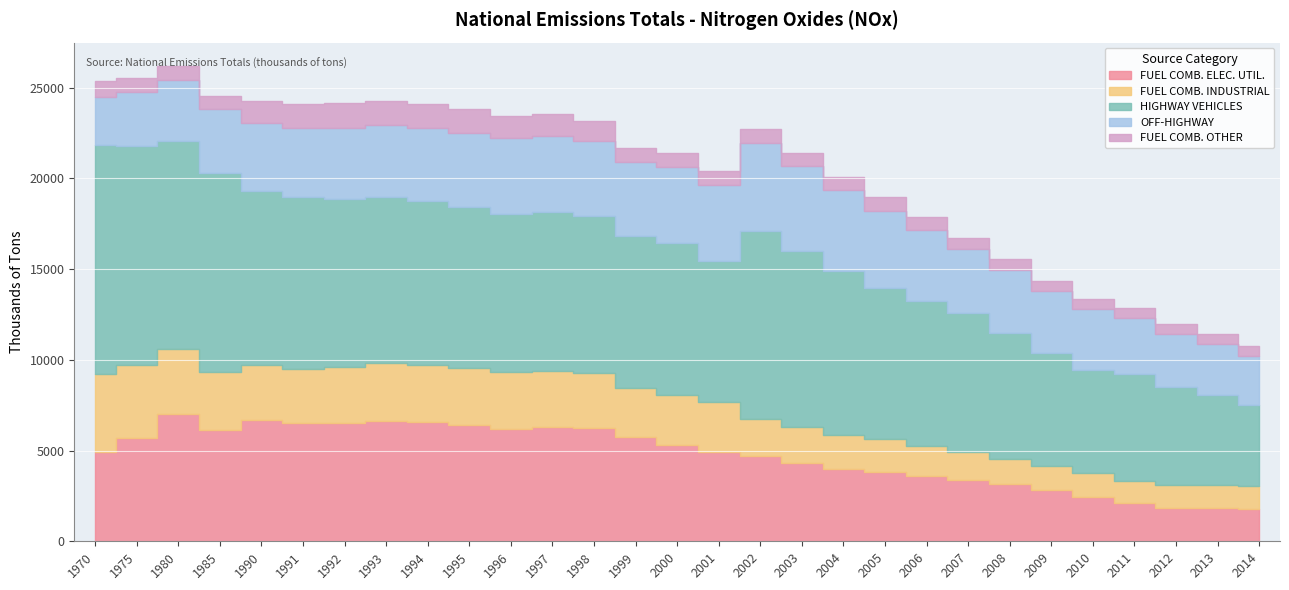

What is the lowest value of the FUEL COMB. ELEC. UTIL. series?

1776.3